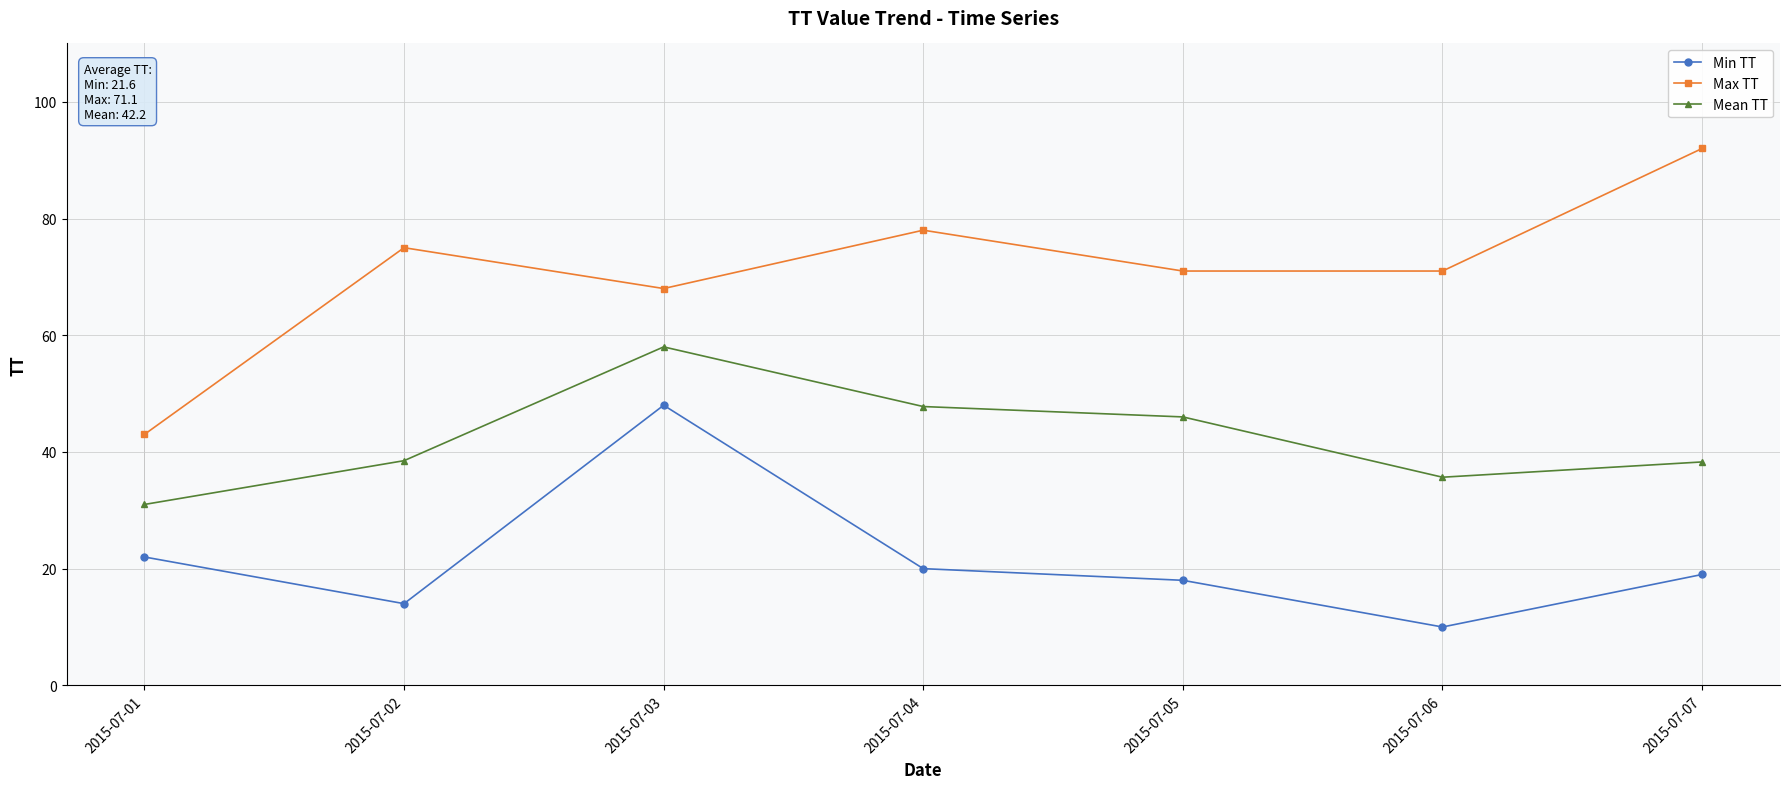

Where is the first local maximum for Max TT?

2015-07-02